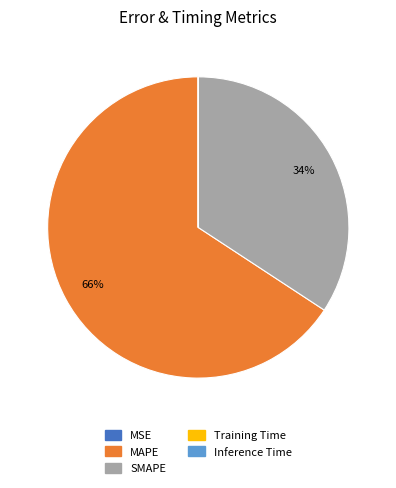

Which category has the biggest portion of the pie?

MAPE